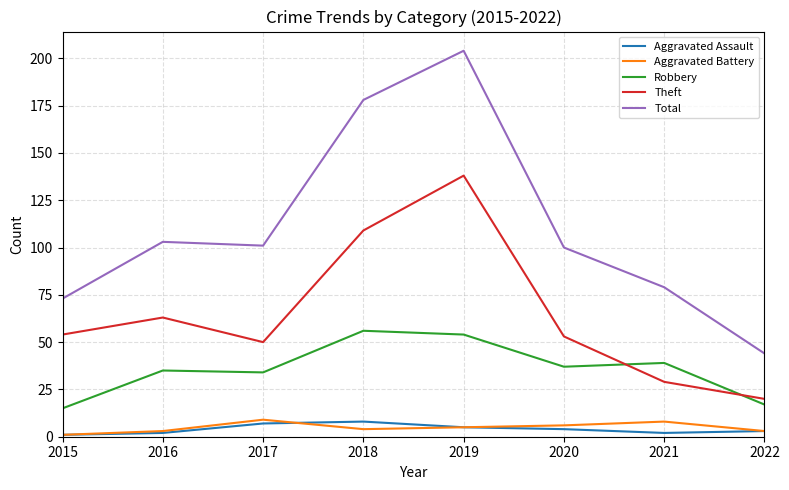

Is the value of Robbery at 2021 greater than the value of Aggravated Assault at 2016?

Yes